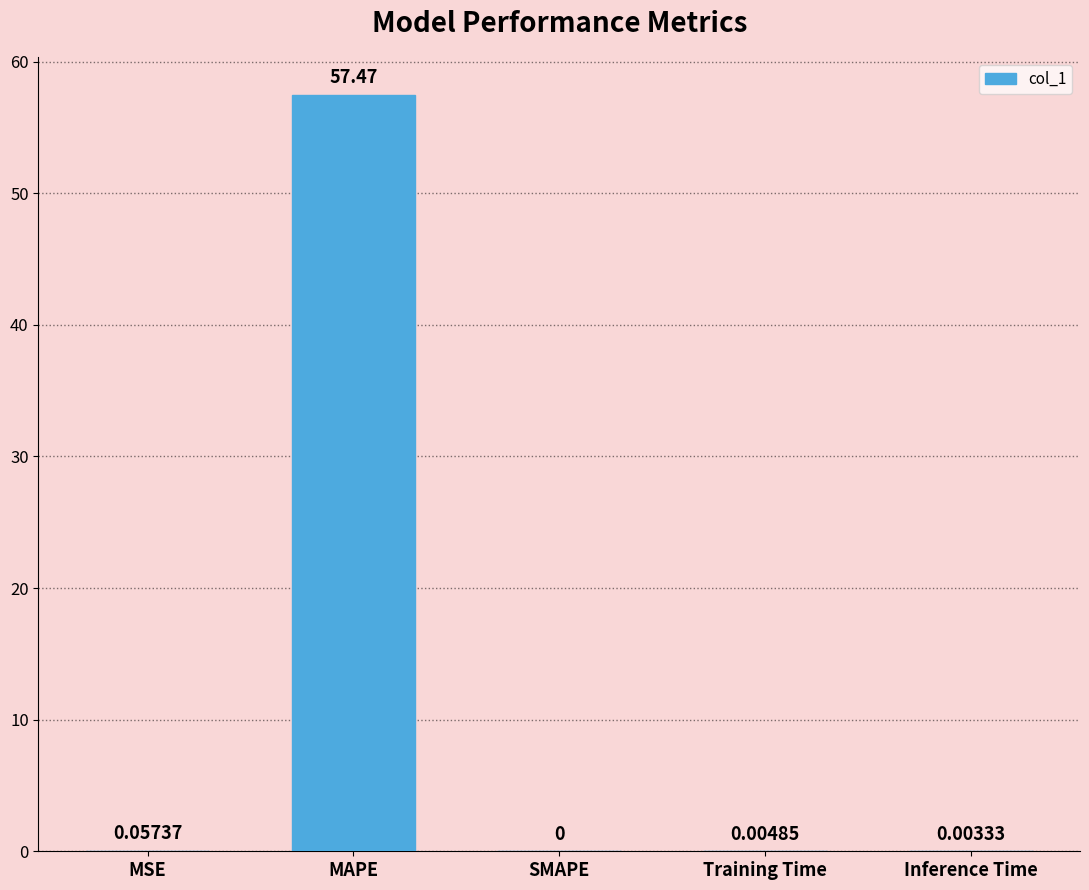

The chart shows a value of 0.0 at SMAPE. True or false?

True